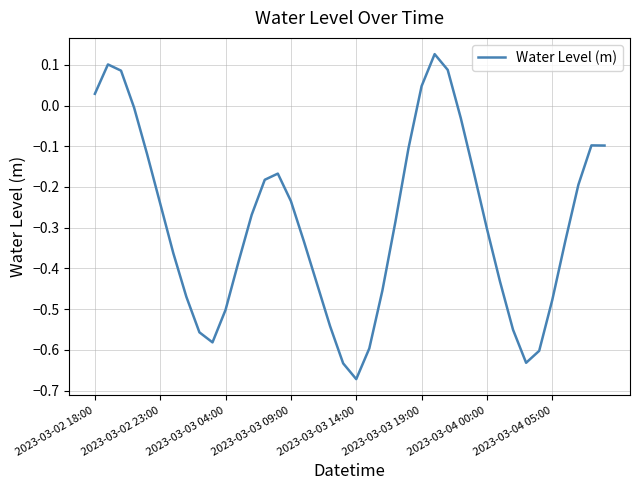

What is the difference between the maximum and minimum values?

0.8